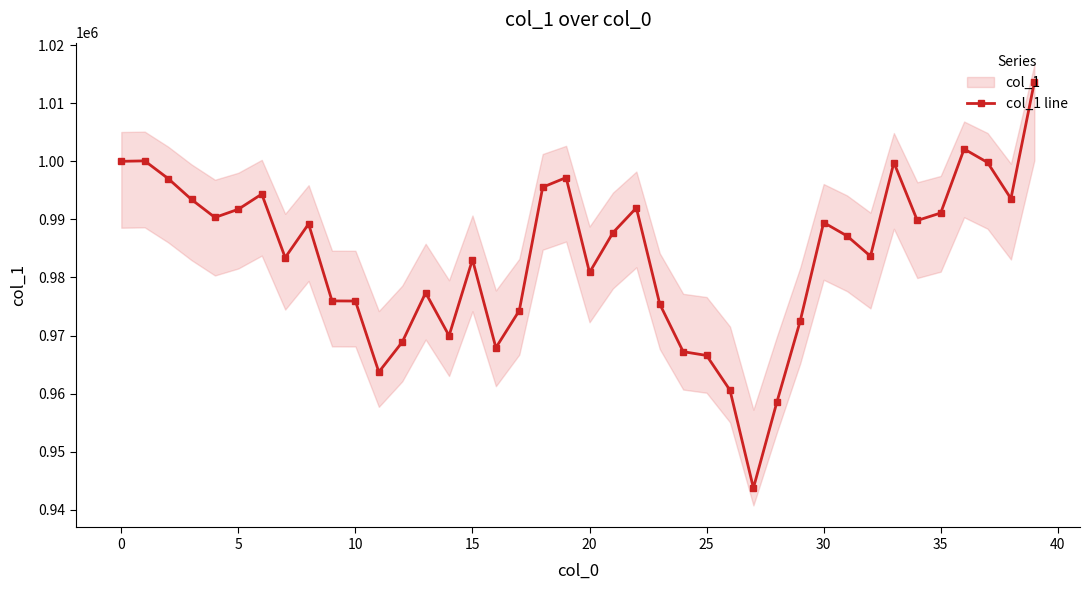

True or false: col_1 line has more than 1 points higher than both neighbors.

True